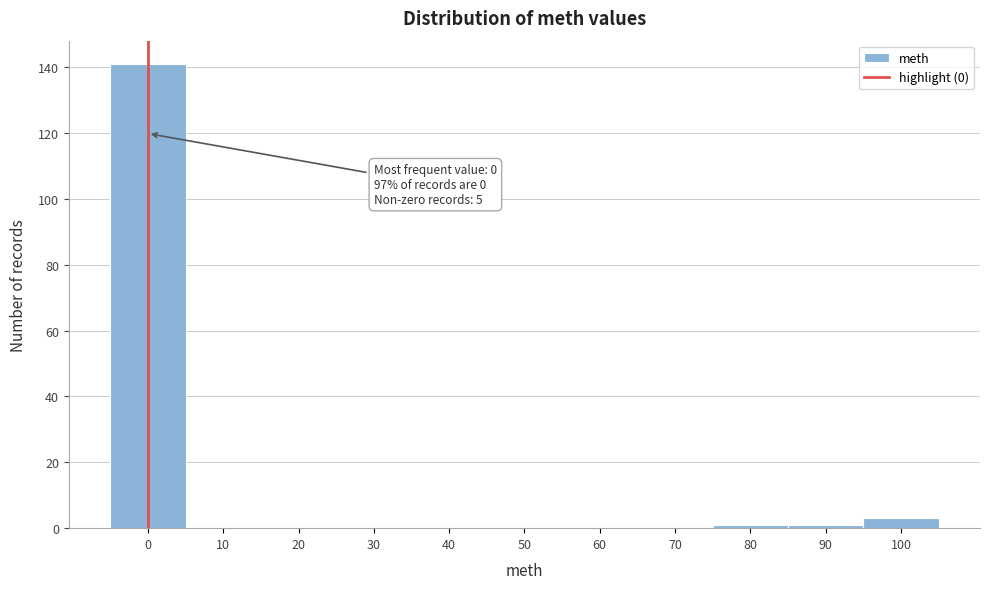

Over which range of the x-axis is the bar tallest?

-5 to 5